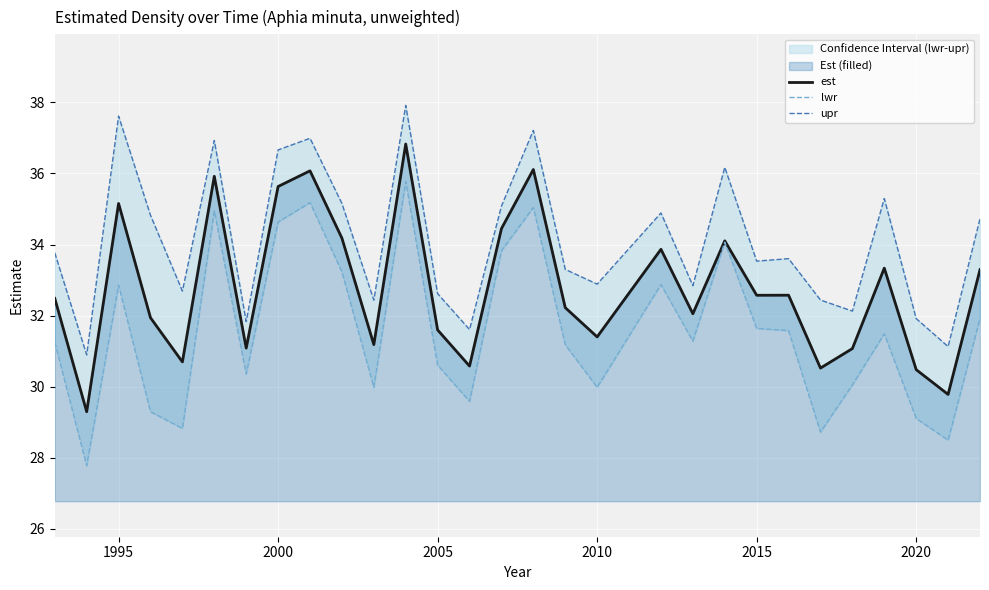

Is it true that est equals 32.6 at 2015?

True